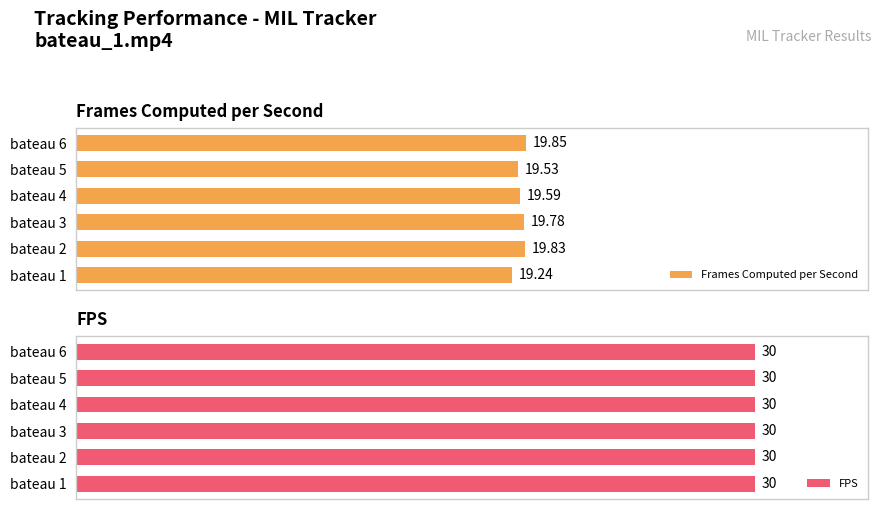

The Frames Computed per Second series shows 27.5 at bateau 2. True or false?

False